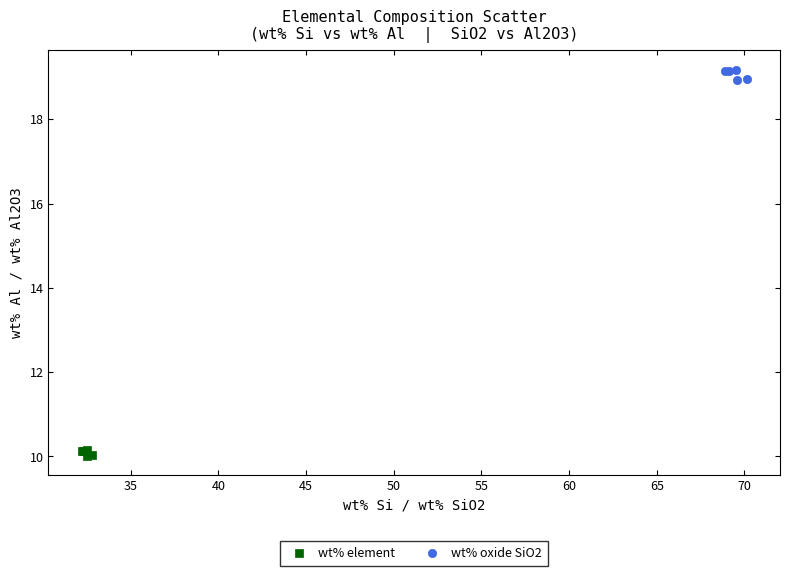

Which series reaches the minimum Y coordinate?

wt% element